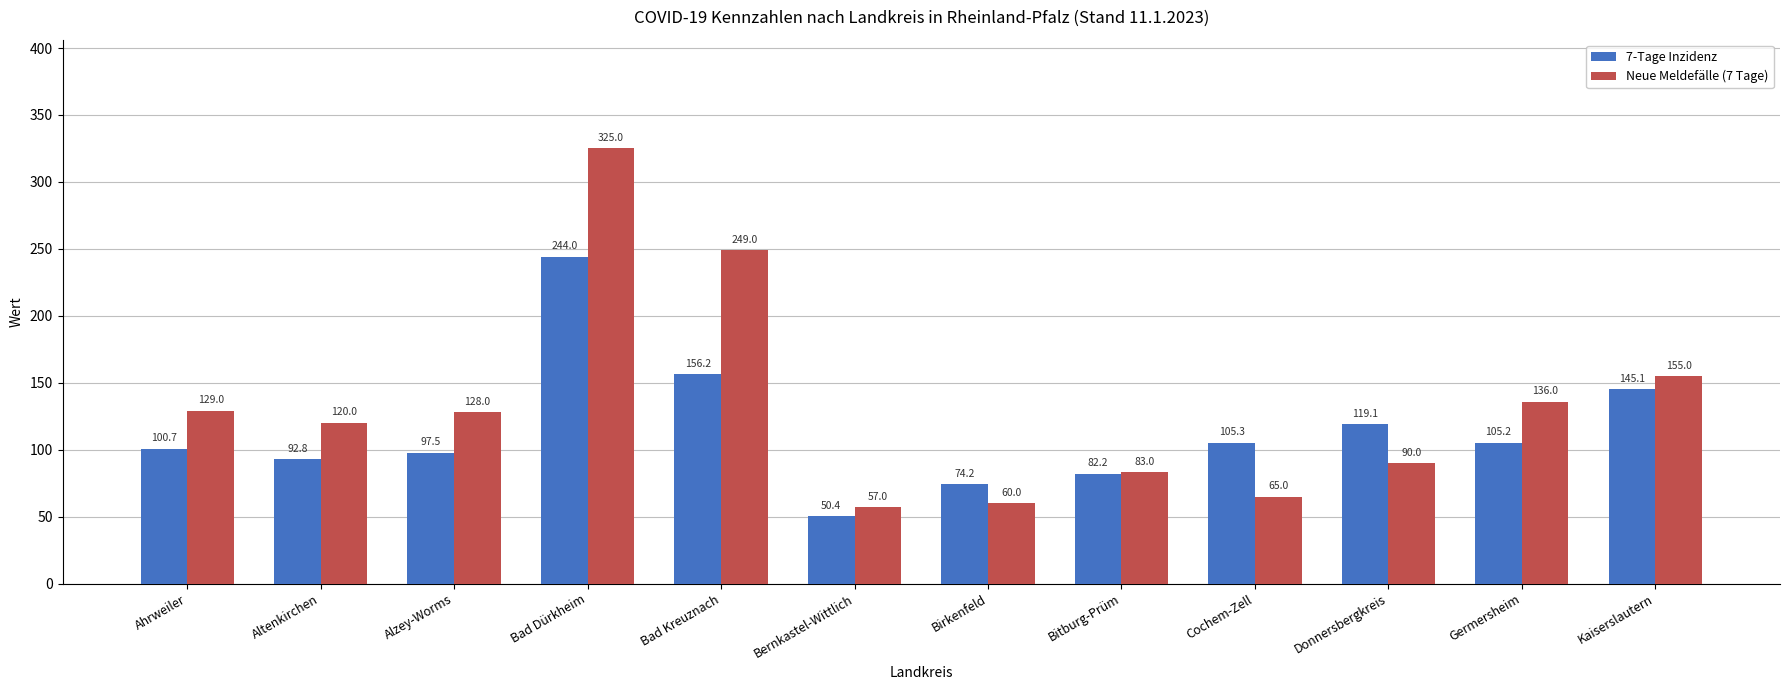

Which series has the widest spread of values?

Neue Meldefälle (7 Tage)